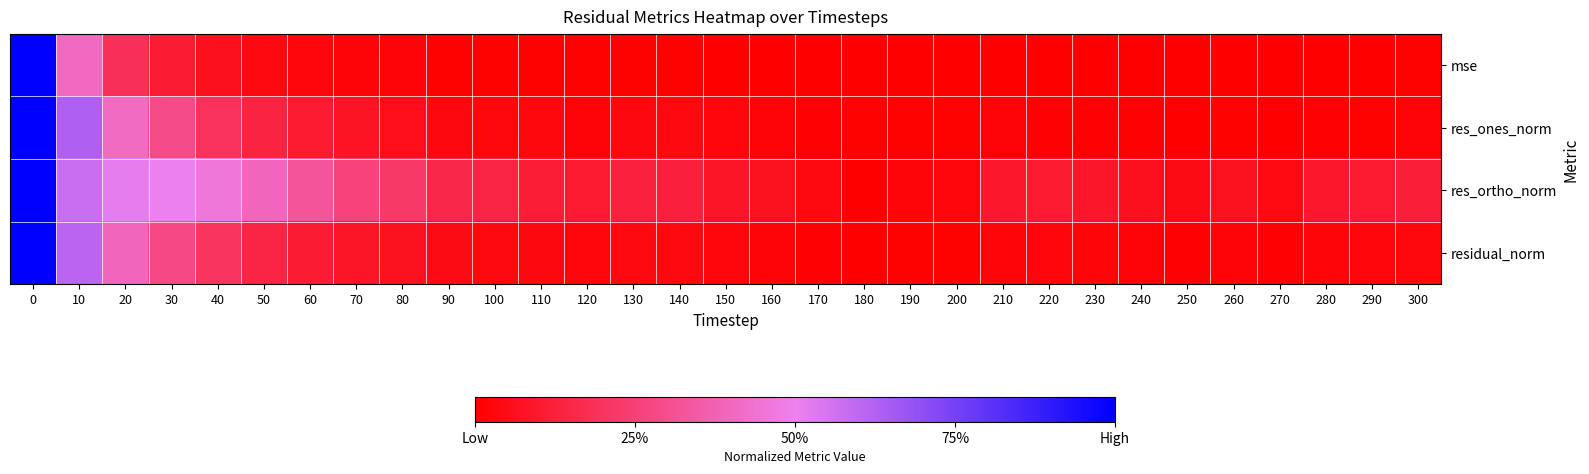

Reading left to right, transcribe all the data shown in this chart.

mse: 0=1.0	10=0.4	20=0.2	30=0.1	40=0.1	50=0.0	60=0.0	70=0.0	80=0.0	90=0.0	100=0.0	110=0.0	120=0.0	130=0.0	140=0.0	150=0.0	160=0.0	170=0.0	180=0.0	190=0.0	200=0.0	210=0.0	220=0.0	230=0.0	240=0.0	250=0.0	260=0.0	270=0.0	280=0.0	290=0.0	300=0.0
res_ones_norm: 0=1.0	10=0.6	20=0.4	30=0.3	40=0.2	50=0.1	60=0.1	70=0.1	80=0.1	90=0.0	100=0.0	110=0.0	120=0.0	130=0.0	140=0.0	150=0.0	160=0.0	170=0.0	180=0.0	190=0.0	200=0.0	210=0.0	220=0.0	230=0.0	240=0.0	250=0.0	260=0.0	270=0.0	280=0.0	290=0.0	300=0.0
res_ortho_norm: 0=1.0	10=0.6	20=0.5	30=0.5	40=0.5	50=0.4	60=0.3	70=0.3	80=0.2	90=0.2	100=0.1	110=0.1	120=0.1	130=0.1	140=0.1	150=0.1	160=0.1	170=0.0	180=0.0	190=0.0	200=0.0	210=0.1	220=0.1	230=0.1	240=0.1	250=0.0	260=0.1	270=0.0	280=0.1	290=0.1	300=0.1
residual_norm: 0=1.0	10=0.6	20=0.4	30=0.3	40=0.2	50=0.1	60=0.1	70=0.1	80=0.1	90=0.0	100=0.0	110=0.0	120=0.0	130=0.0	140=0.0	150=0.0	160=0.0	170=0.0	180=0.0	190=0.0	200=0.0	210=0.0	220=0.0	230=0.0	240=0.0	250=0.0	260=0.0	270=0.0	280=0.0	290=0.0	300=0.0